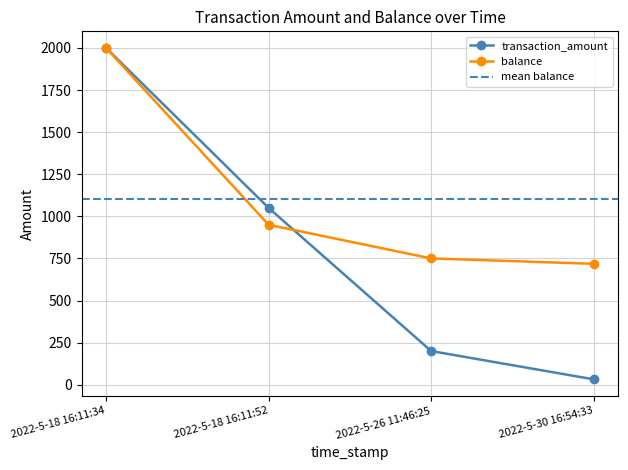

What is the sum of all transaction_amount values?

3282